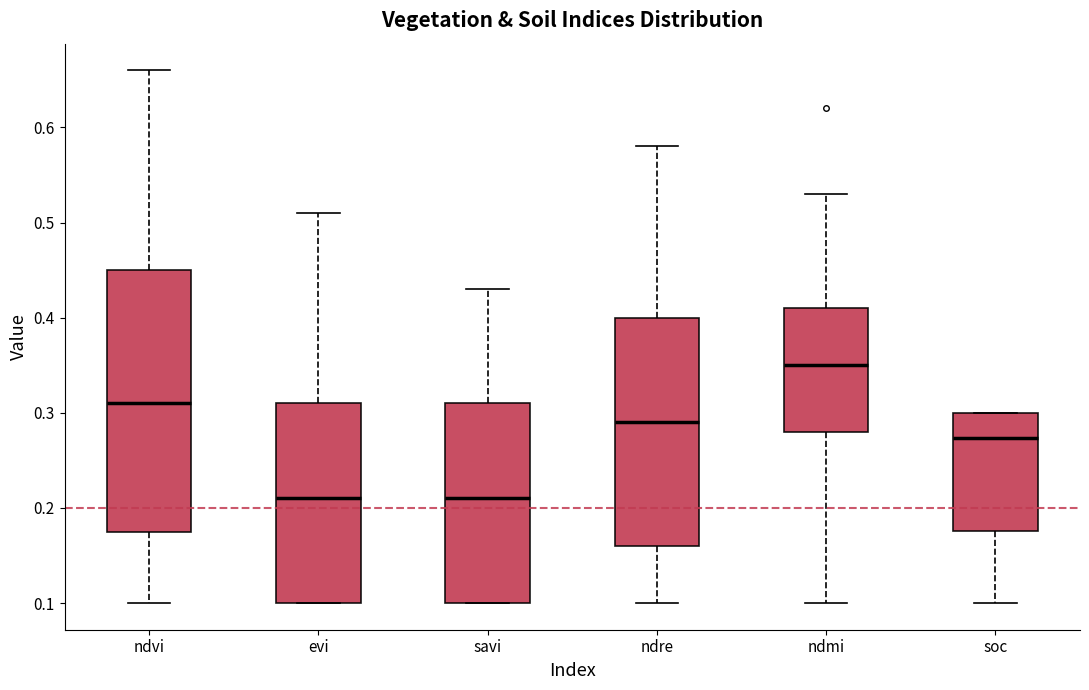

Comparing the boxes themselves (not the whiskers), which one is the tallest?

ndvi